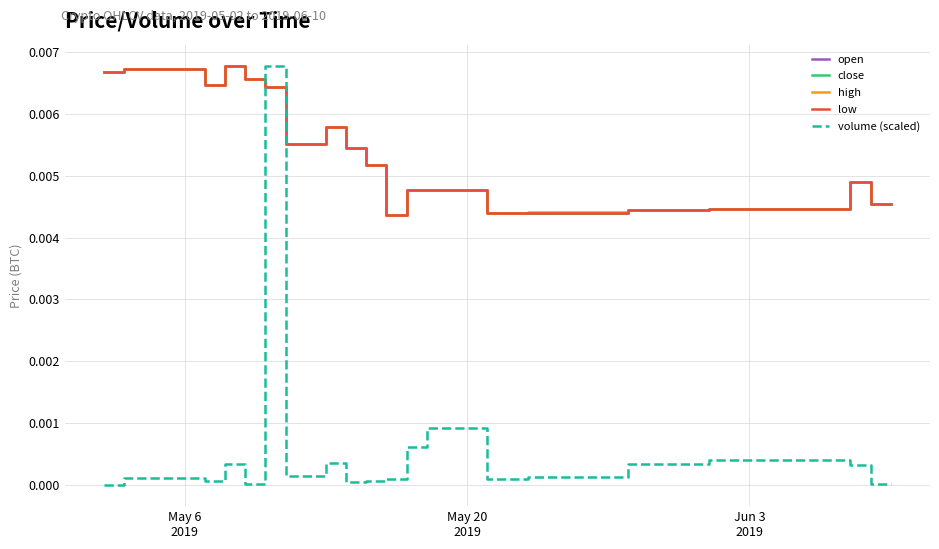

How many times do high and volume (scaled) cross each other?

2